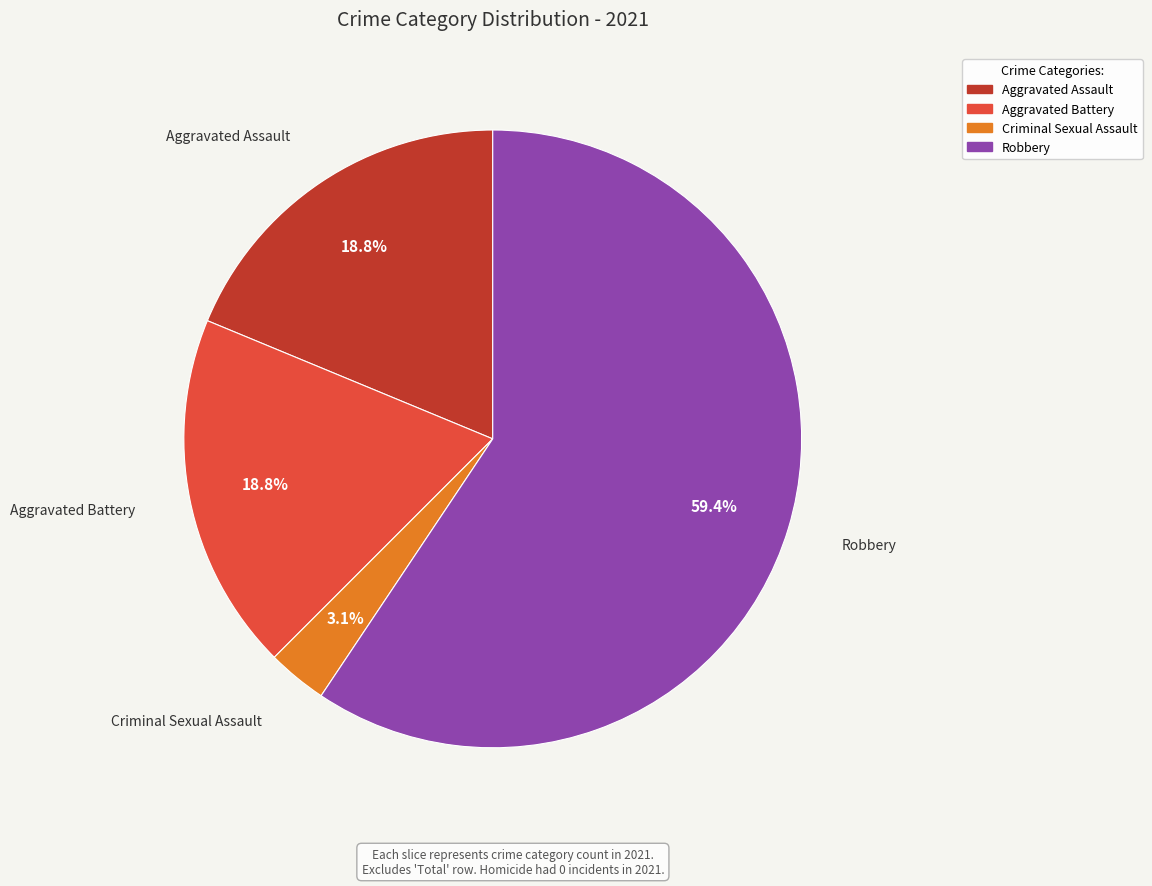

Which slice is the largest?

Robbery